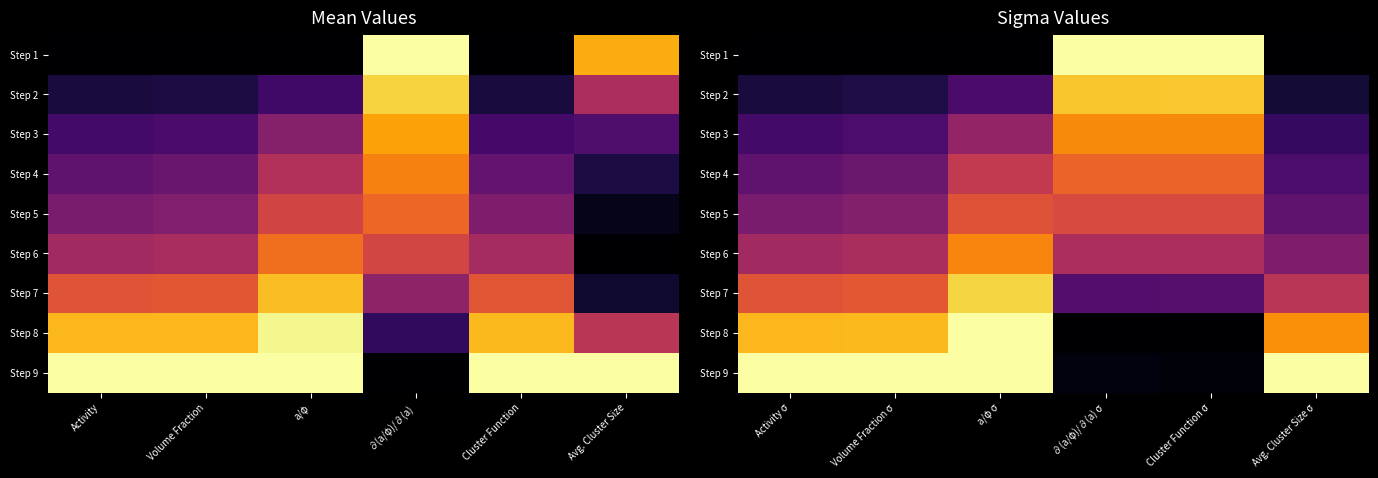

At how many categories does at least one series exceed 0?

6